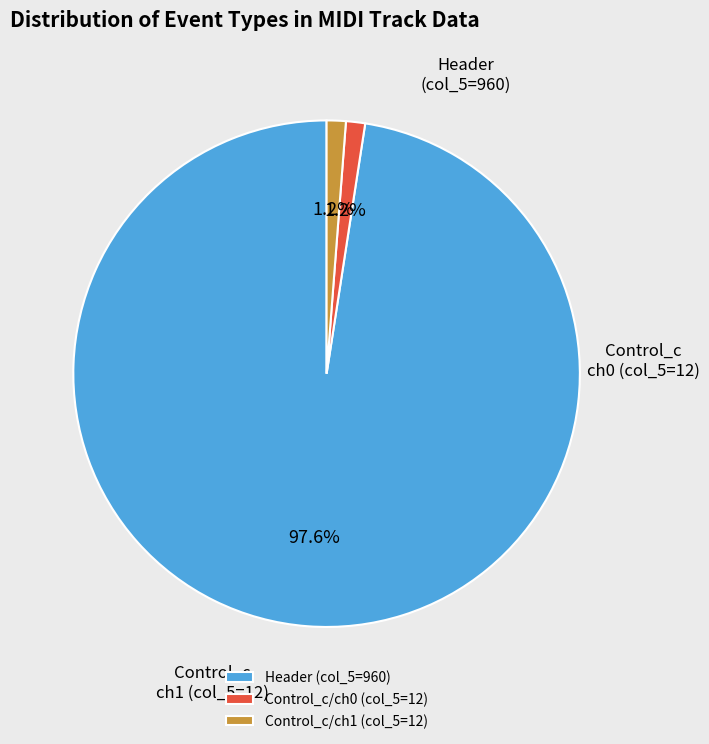

Does any single category account for the majority?

Yes